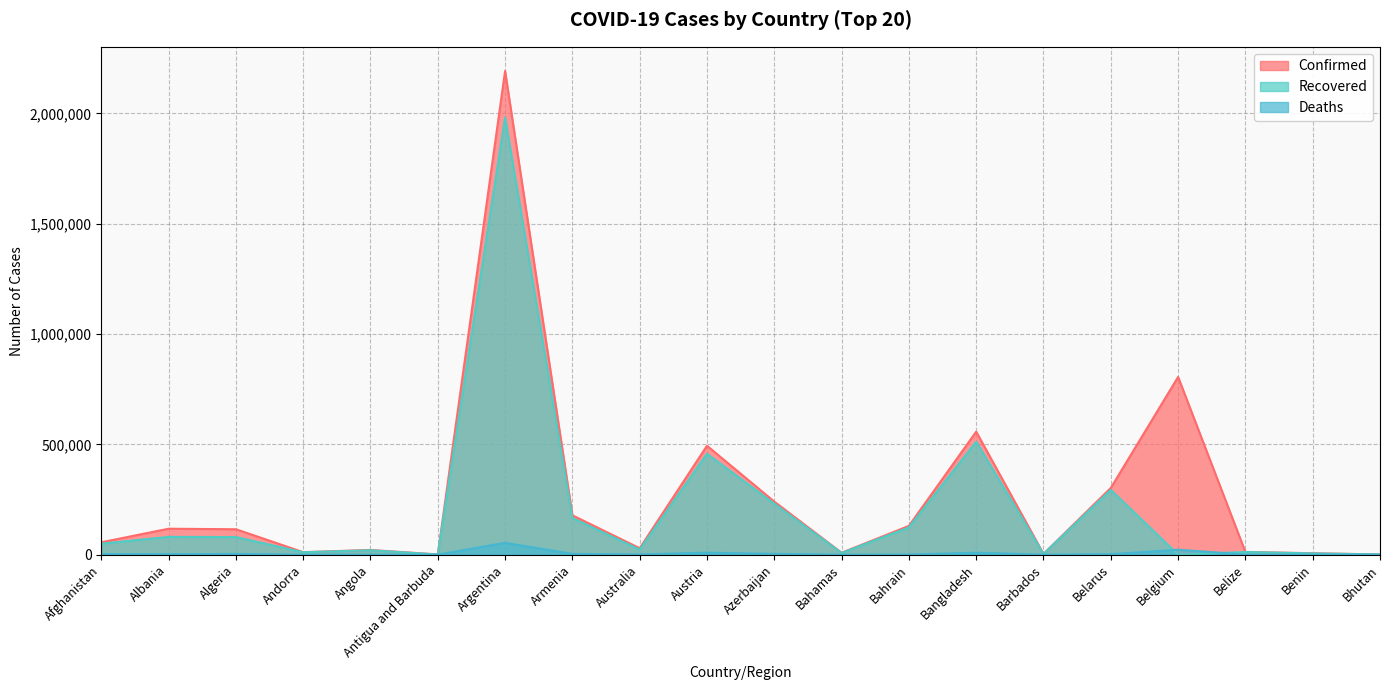

Where do Deaths and Recovered first cross each other?

Belarus and Belgium